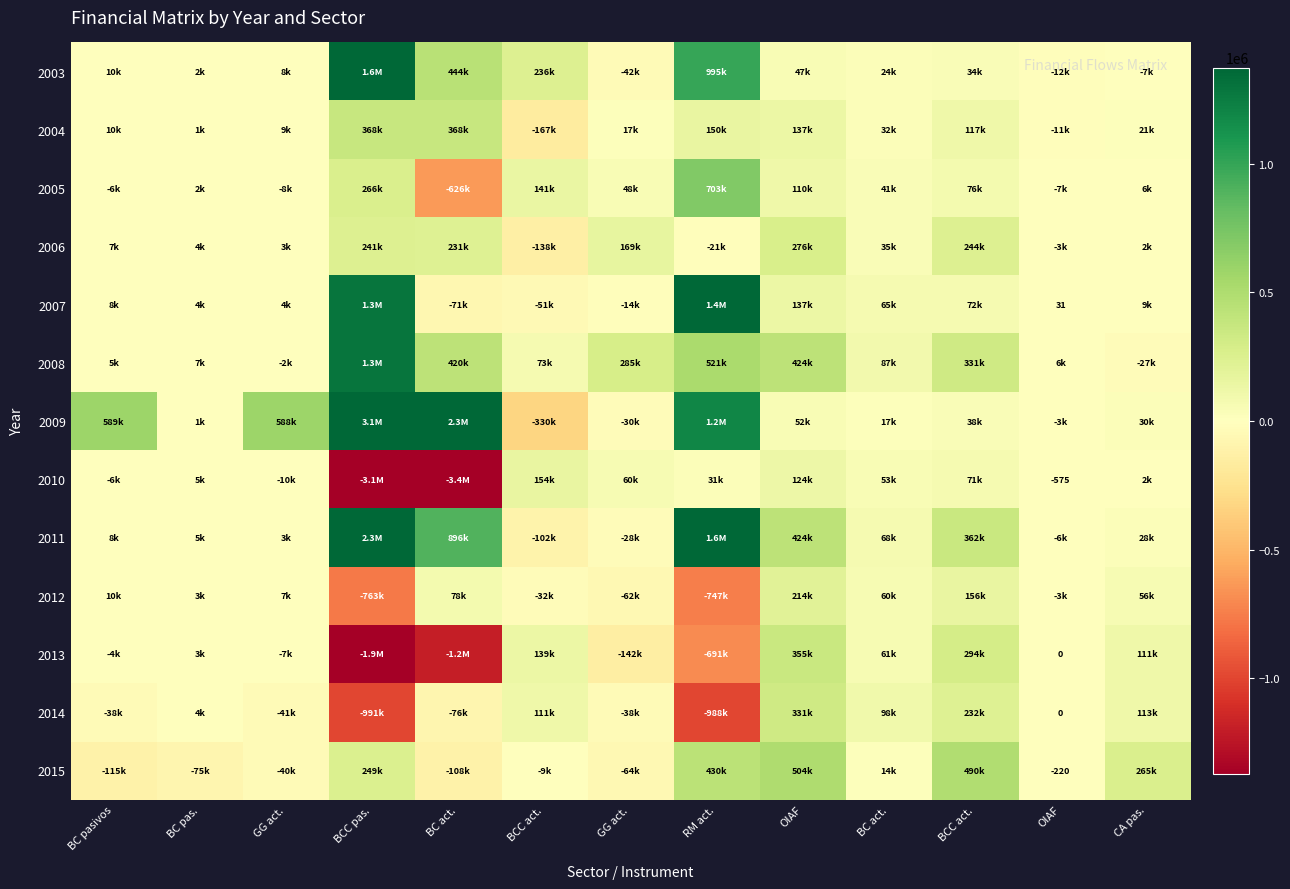

Read the 2010 value at BCC act., to the nearest 10.

153970